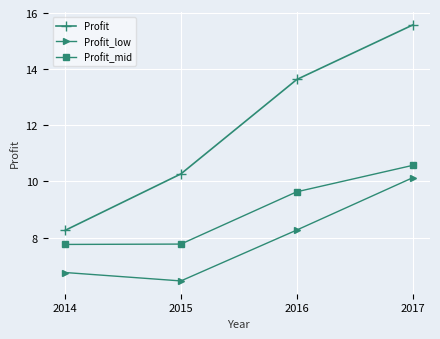

What value does the Profit_mid series have at 2016?

9.6